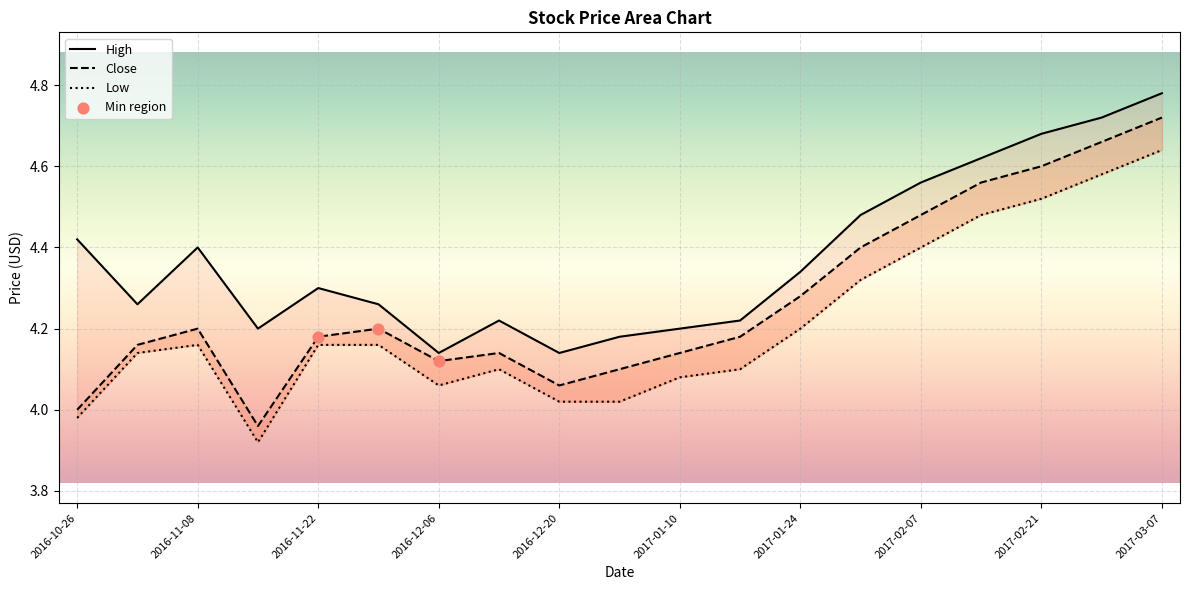

Which series reaches the minimum Y coordinate?

Low